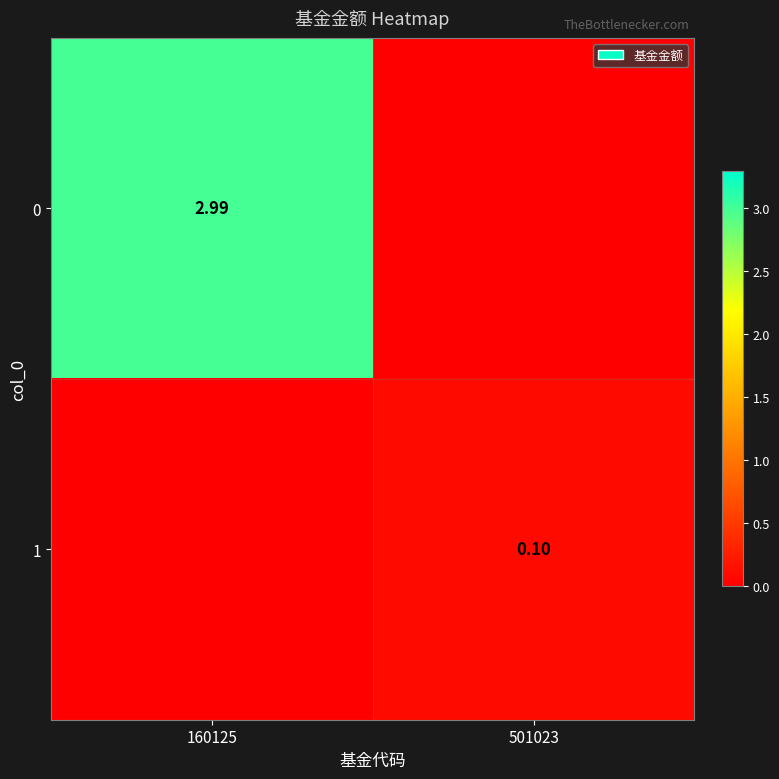

The 0 series shows -1.4 at 501023. True or false?

False